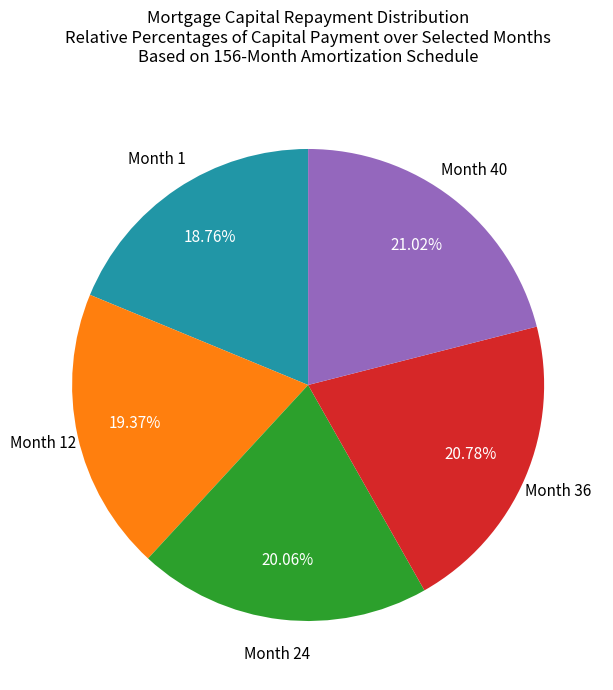

Does any single category account for the majority?

No